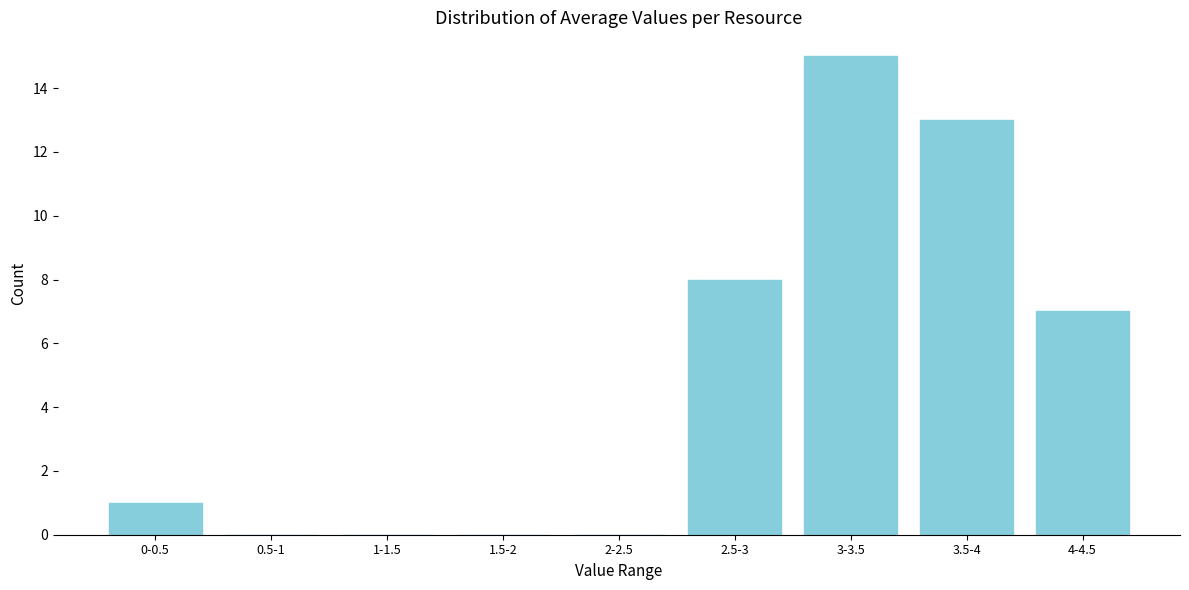

Reading right to left, transcribe all the data shown in this chart.

4-4.5=7	3.5-4=13	3-3.5=15	2.5-3=8	2-2.5=0	1.5-2=0	1-1.5=0	0.5-1=0	0-0.5=1